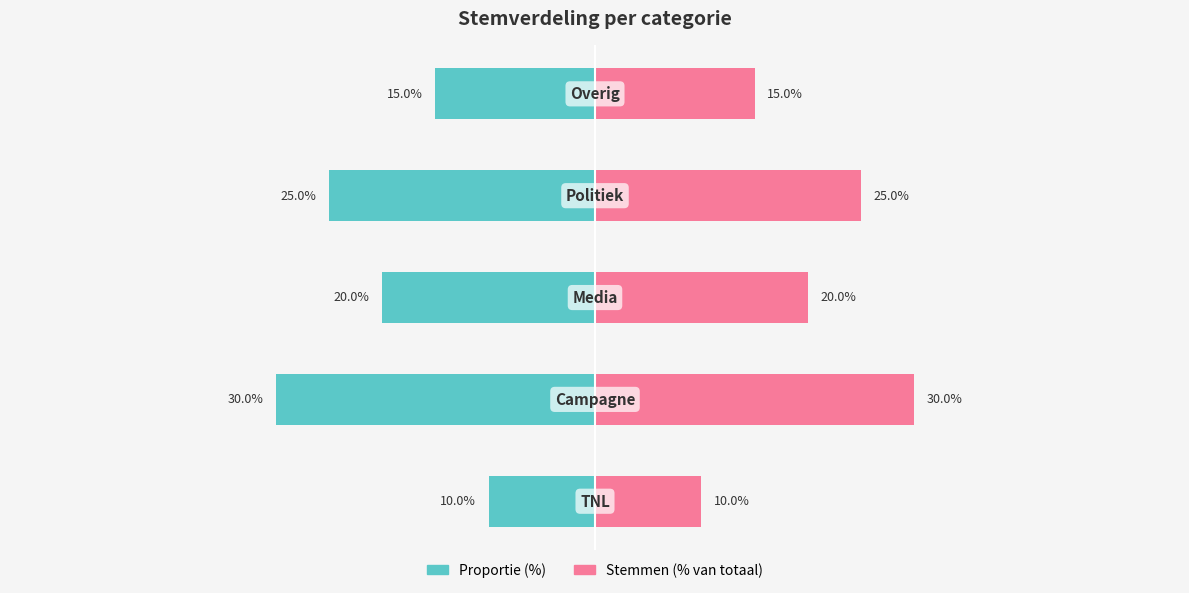

Is it true that Proportie (%) equals -15 at 3?

False